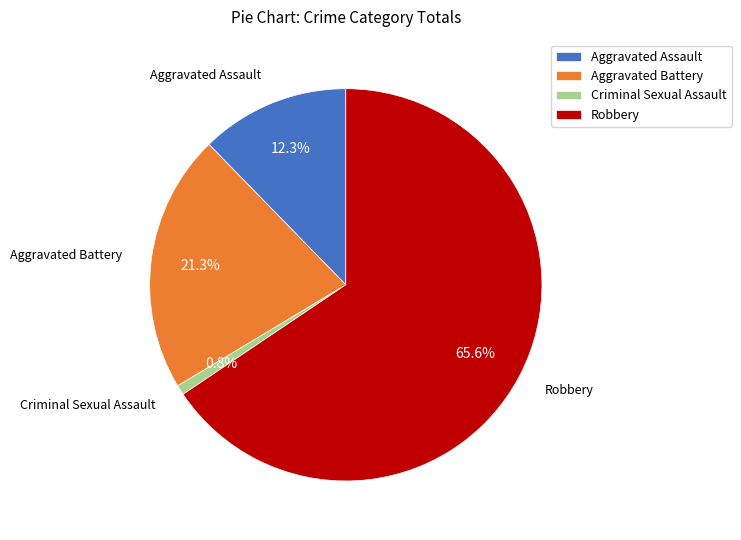

Which has a higher value, Aggravated Battery or Aggravated Assault?

Aggravated Battery